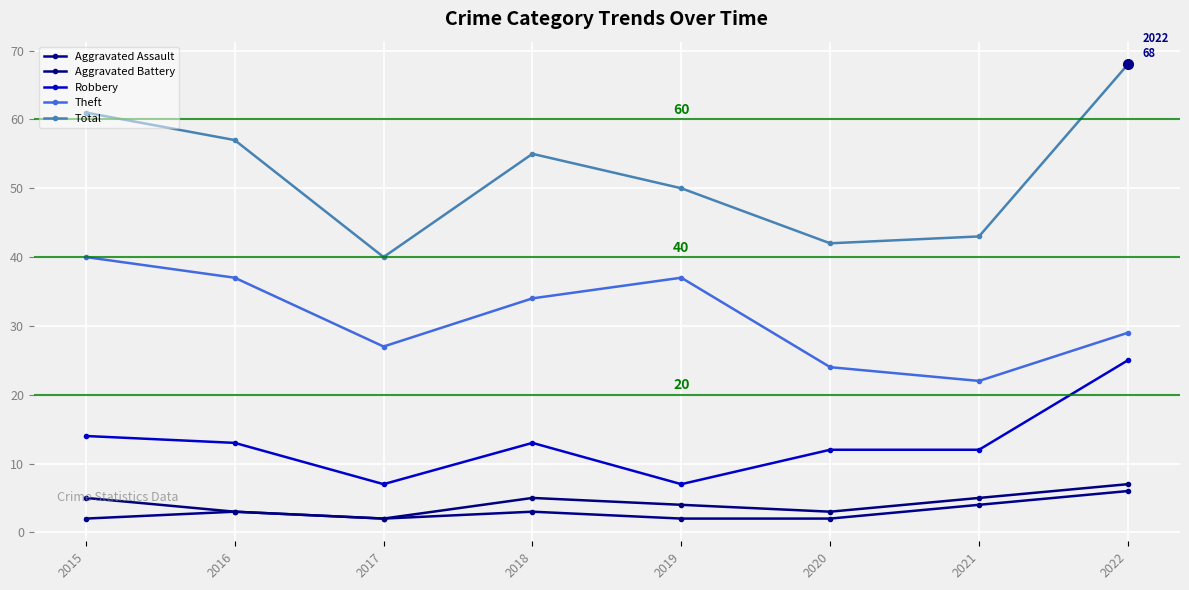

Is it true that Total equals 50 at 2019?

True